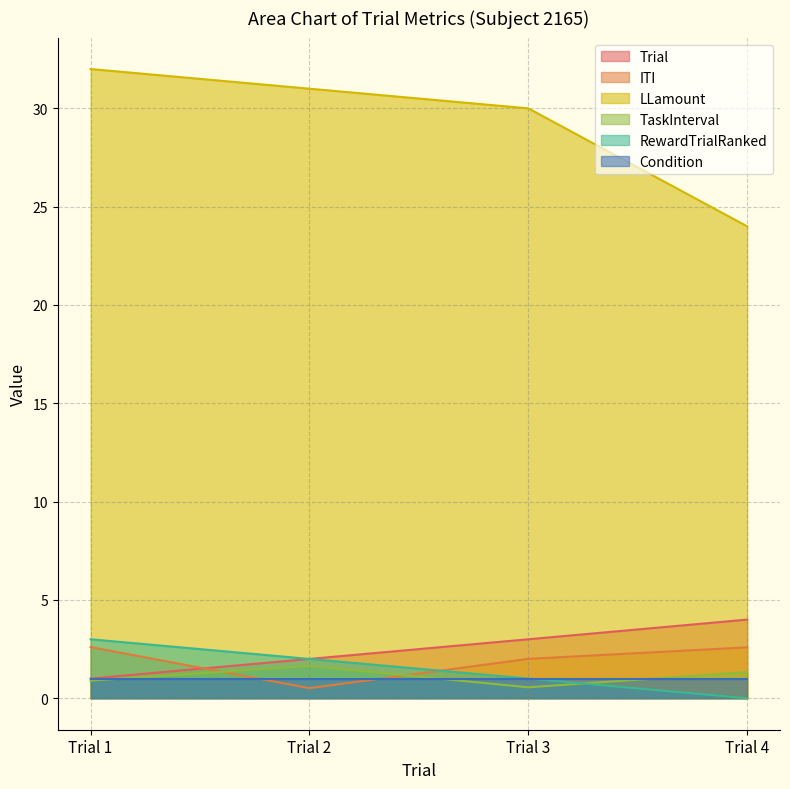

Does the chart have visible grid lines?

Yes